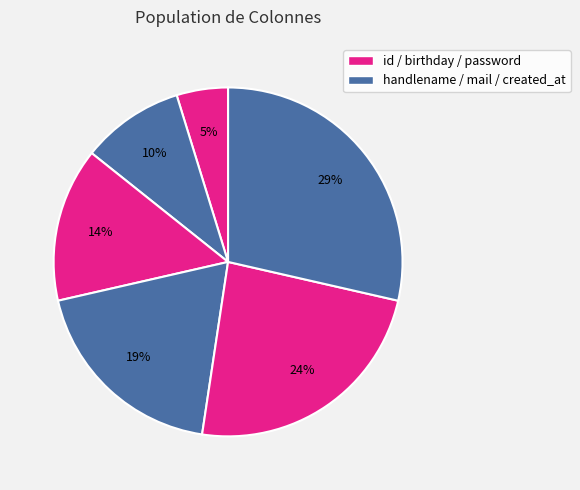

How many segments does this pie chart have?

6